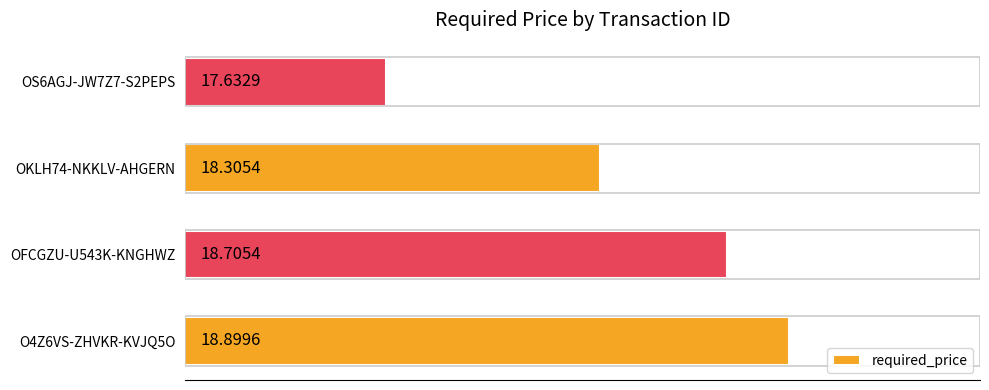

What is the difference between the maximum and minimum values?

1.3